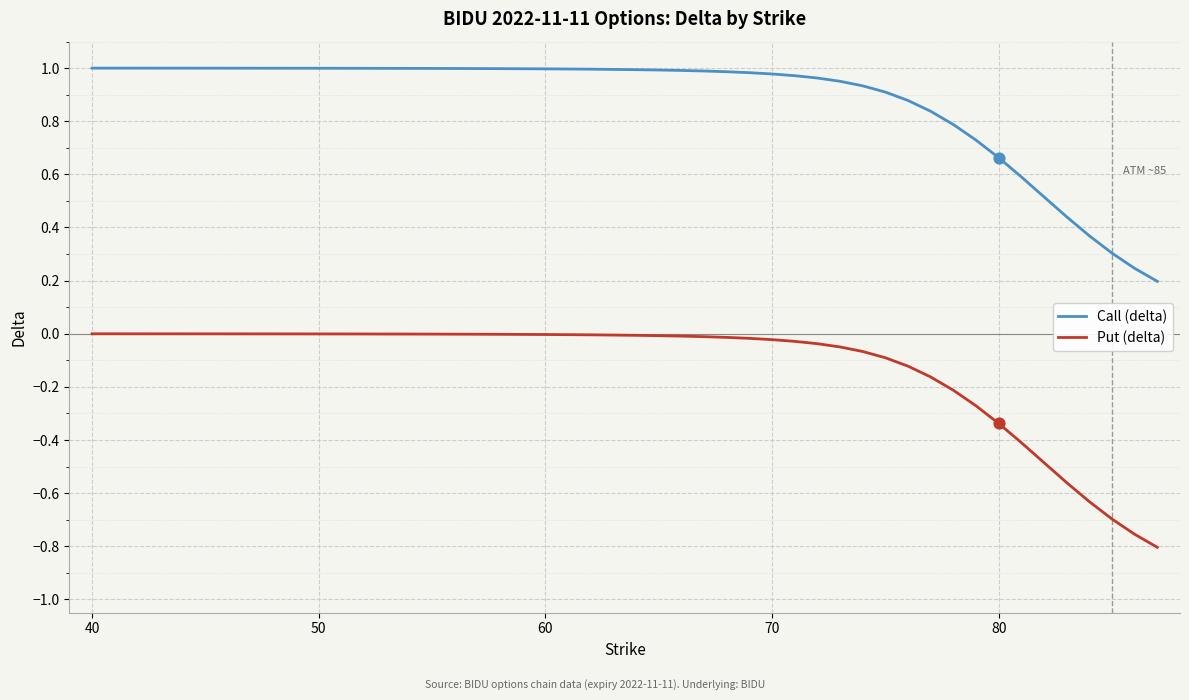

Which series has the largest range (max minus min)?

Put (delta)